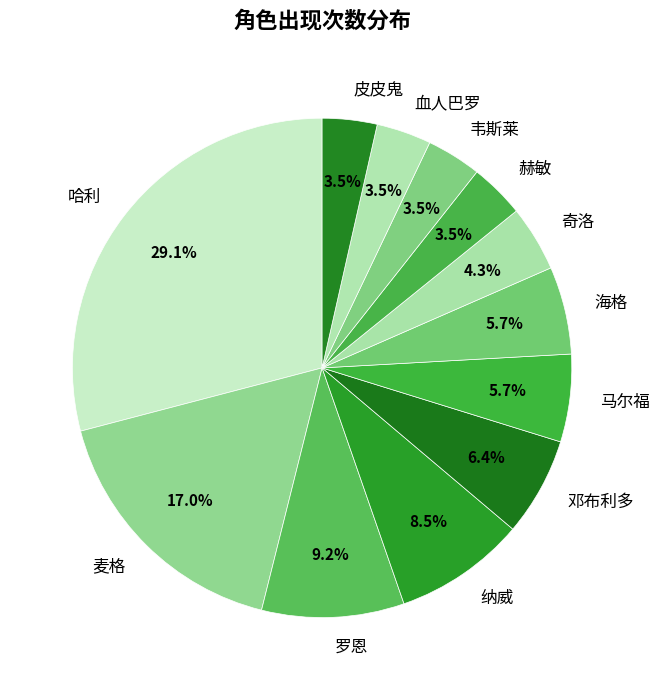

To the nearest percent, what is the difference between the largest and smallest slice percentages?

26%